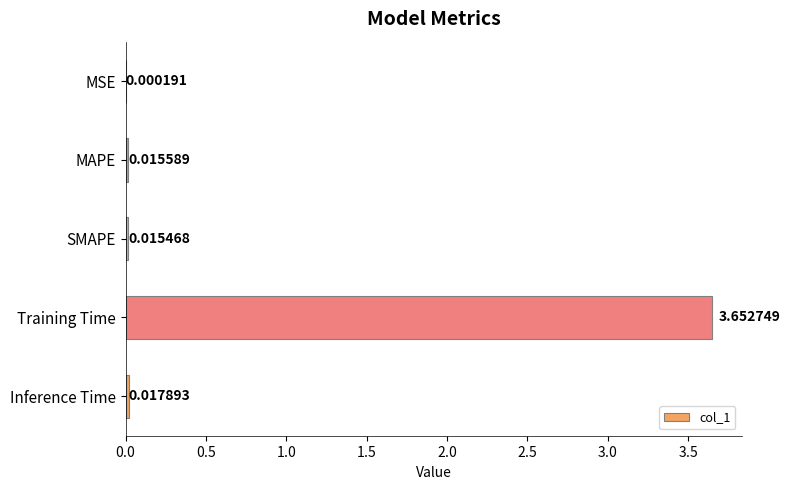

Which has a higher value, SMAPE or Inference Time?

Inference Time